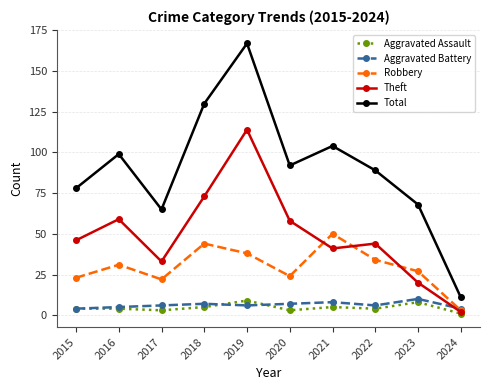

True or false: Total and Aggravated Assault cross at least once.

False